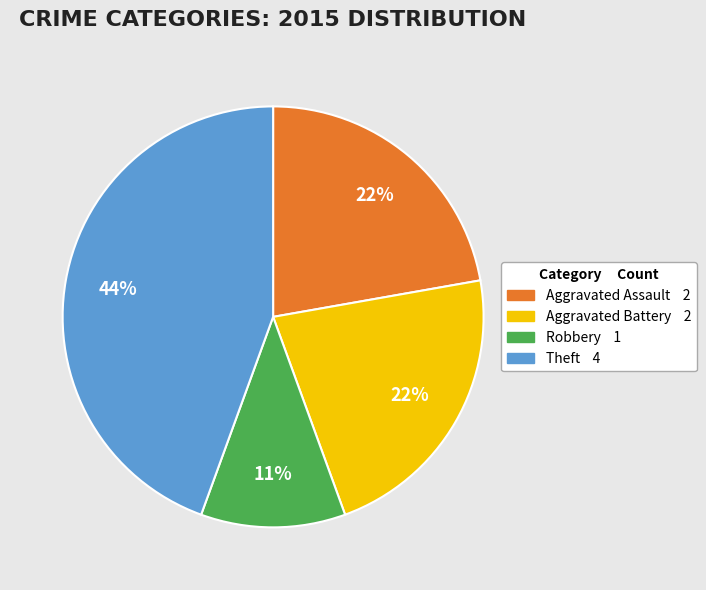

Does any single category account for the majority?

No